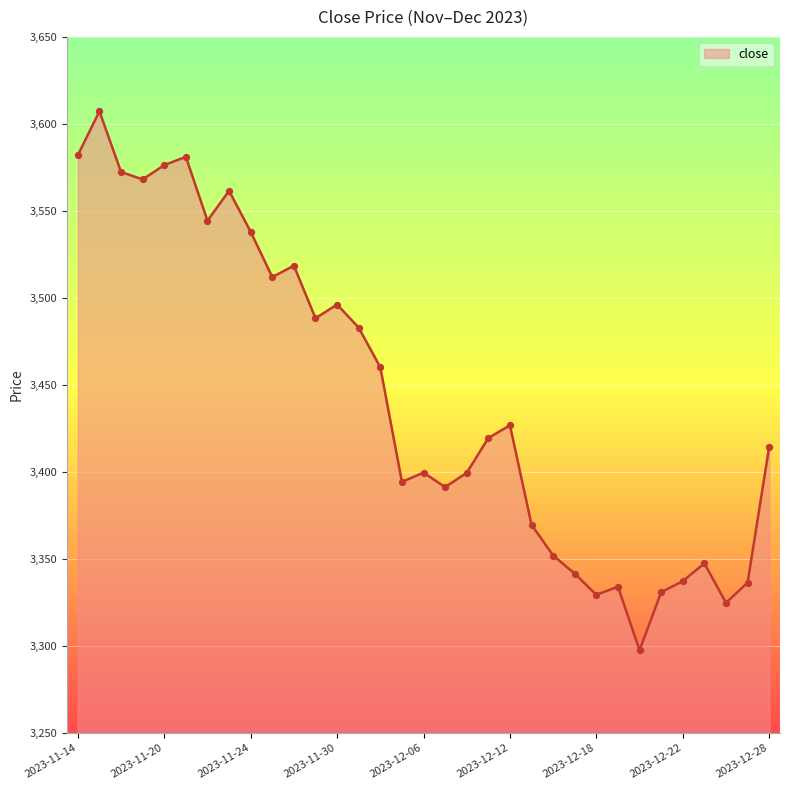

What is the smallest value displayed?

3297.5